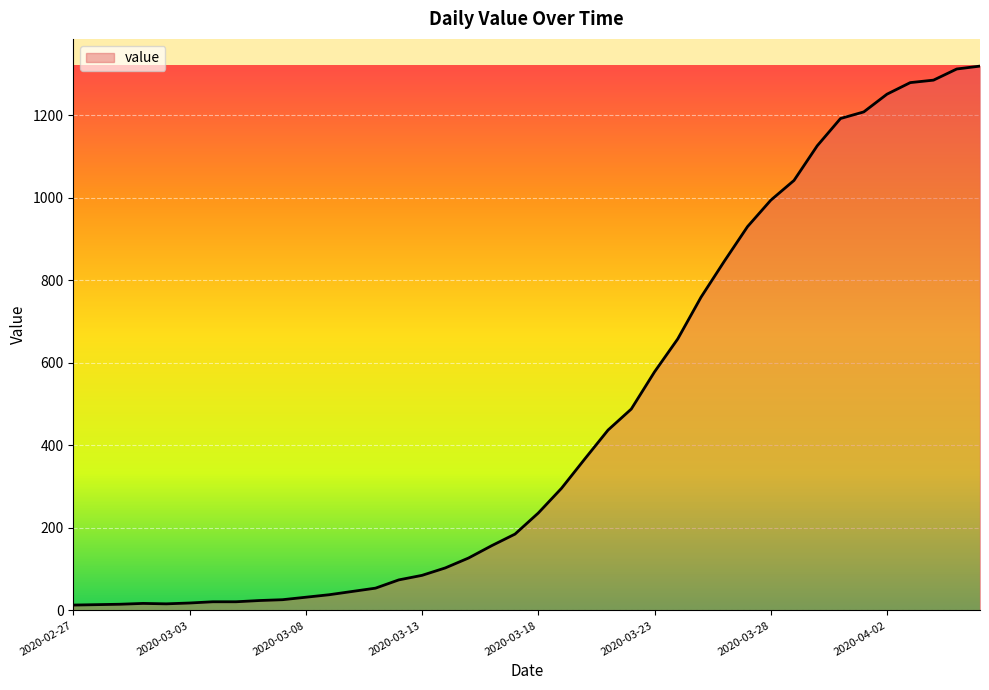

What is the difference between the maximum and minimum values?

1306